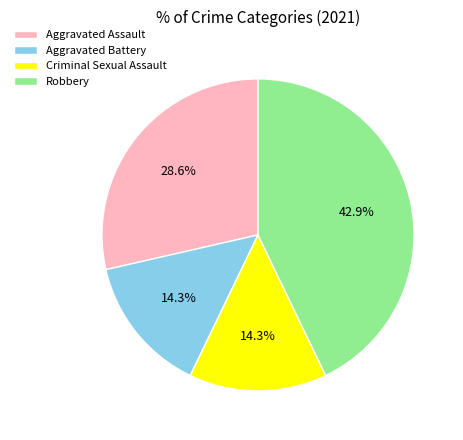

Does Aggravated Assault represent more than half of the total?

No